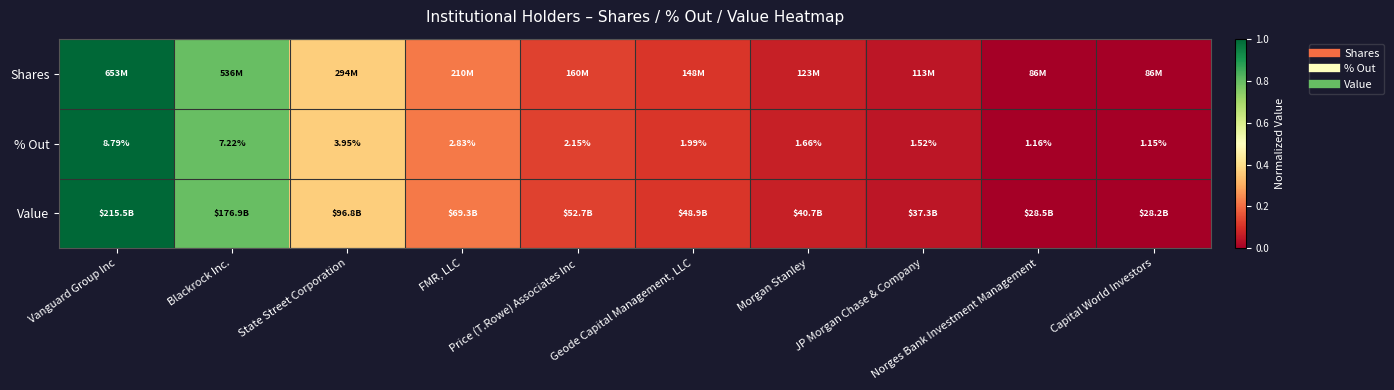

What is the difference between the Shares values at FMR, LLC and JP Morgan Chase & Company?

0.2